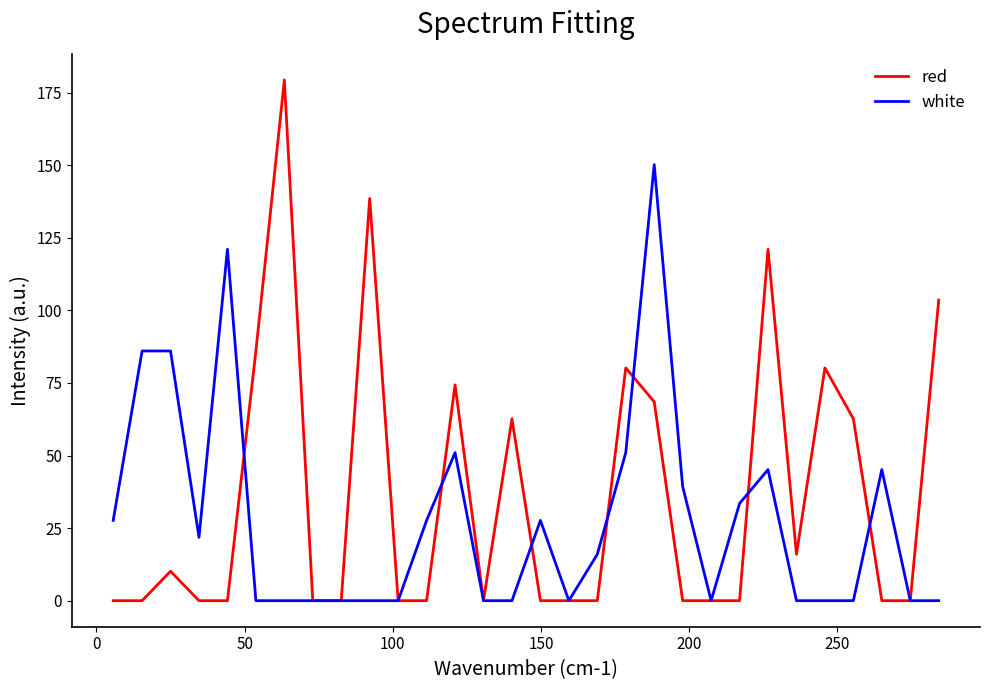

What is the average value of the white series?

27.6